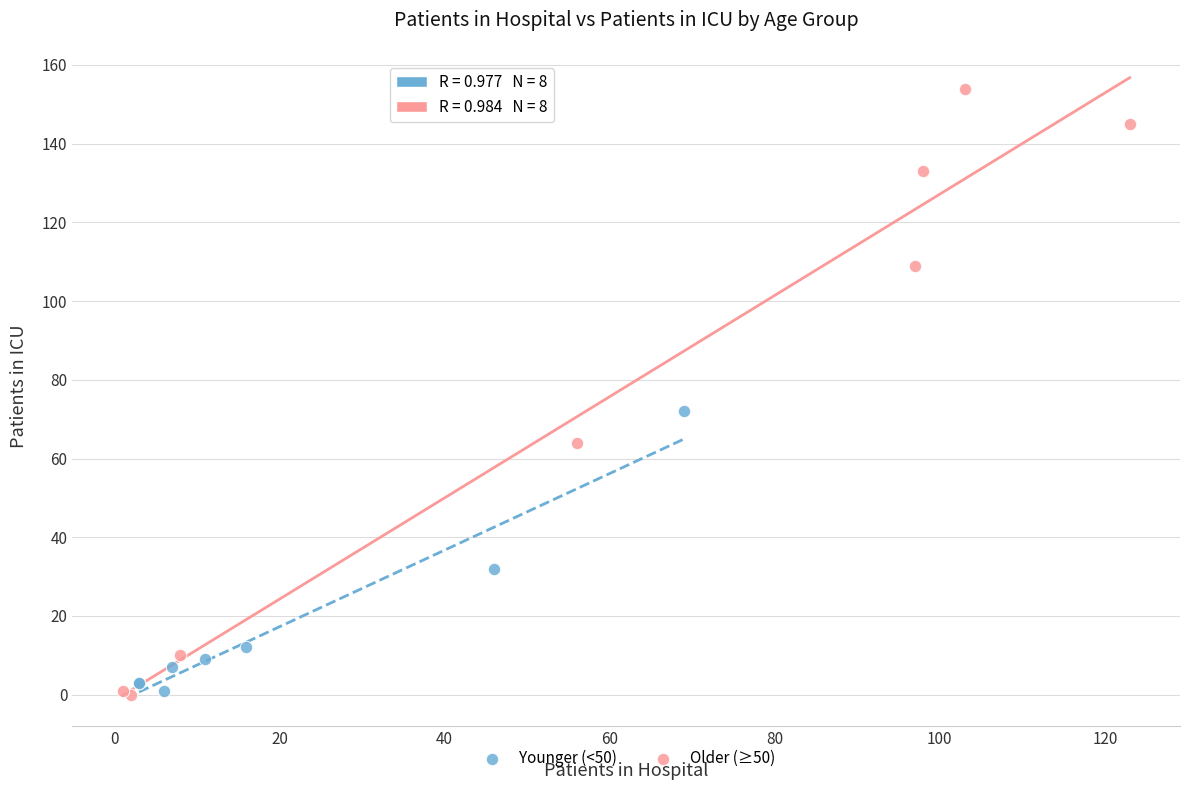

Which series contains the highest Y value?

Older (≥50)